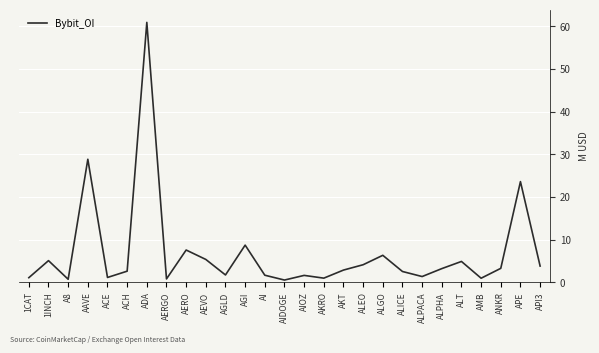

What is the greatest value displayed?

60.9